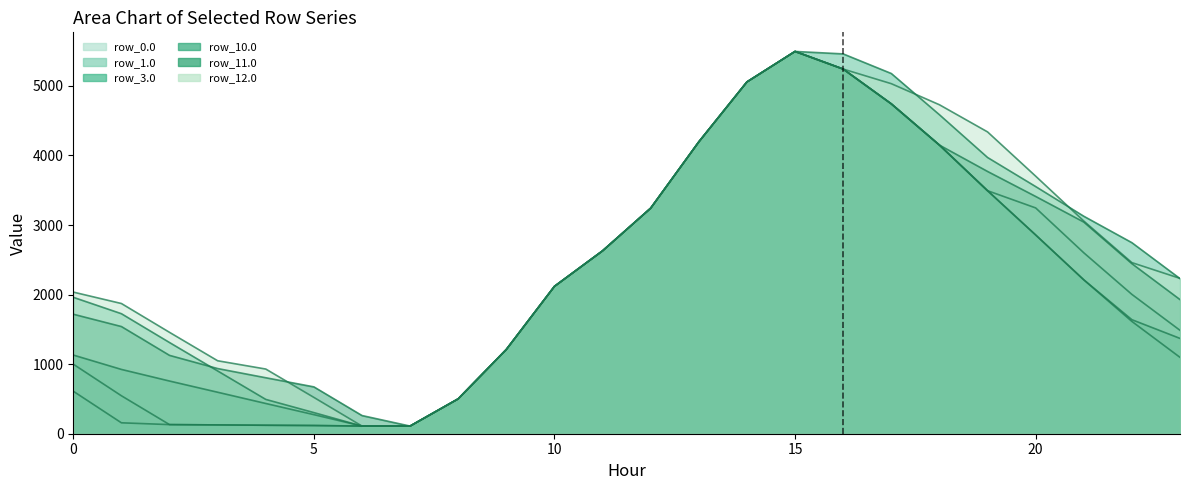

What are all the series names shown in the legend?

row_0.0, row_1.0, row_3.0, row_10.0, row_11.0, row_12.0